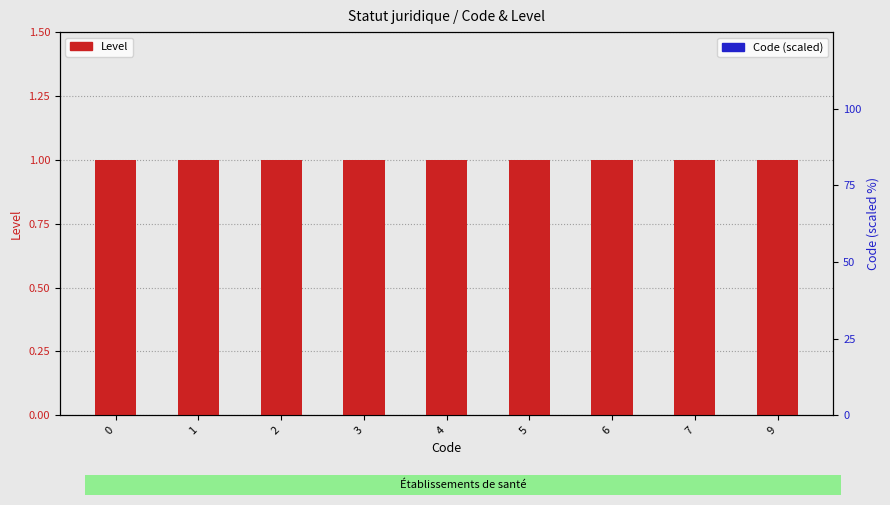

What are all the series names shown in the legend?

Level, Code (scaled)